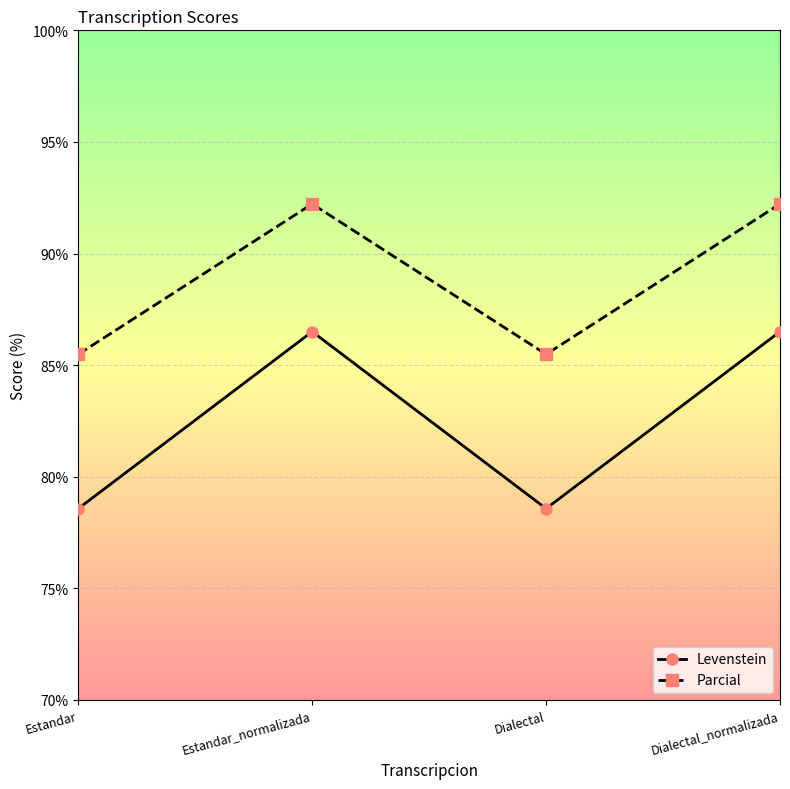

Rank the series by their average value, from highest to lowest.

Parcial, Levenstein